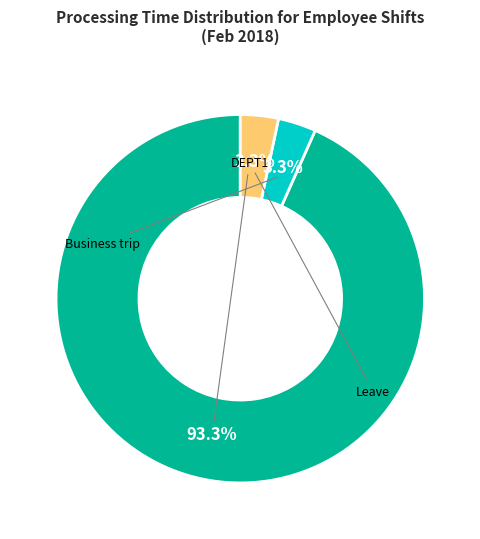

Does any single category account for the majority?

Yes